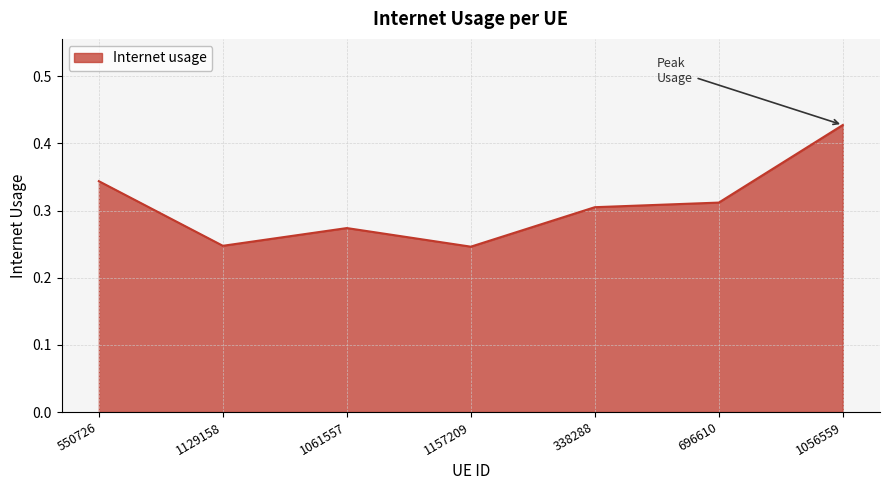

Does the chart display data point markers on the line(s)?

No